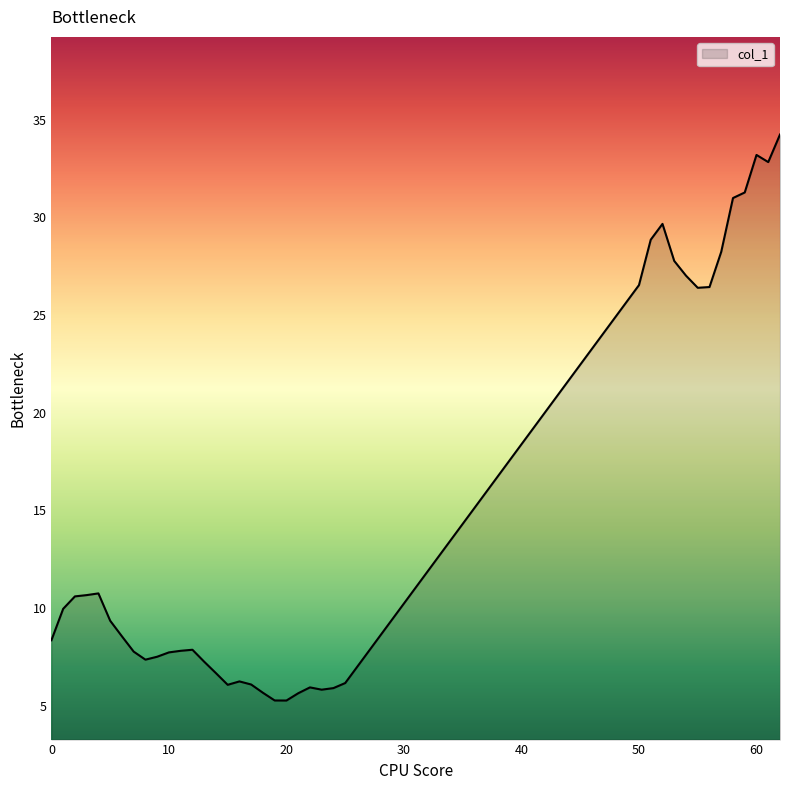

What is the greatest value displayed?

34.2